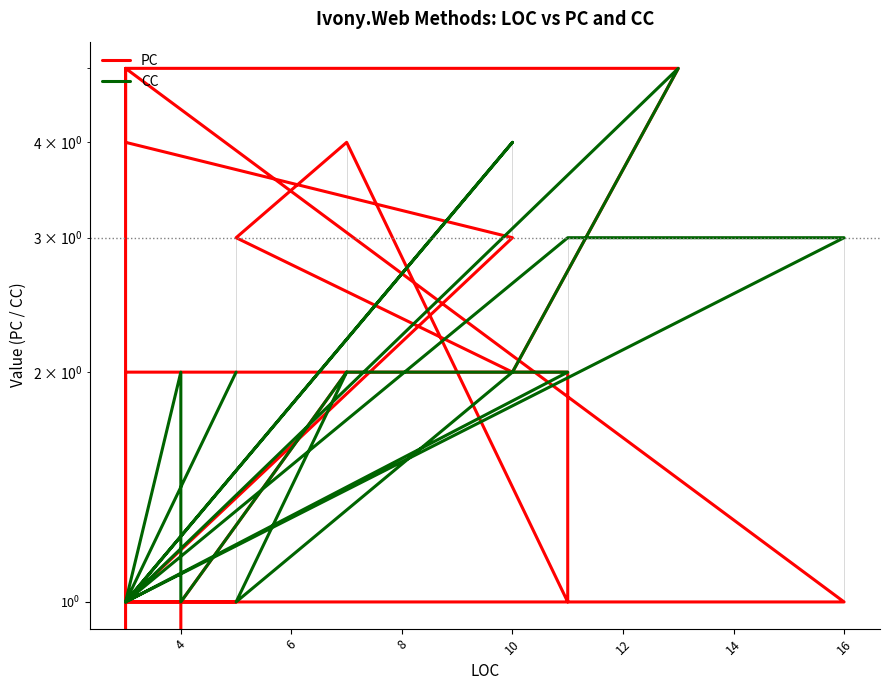

Between 10 and 10, which is larger?

10